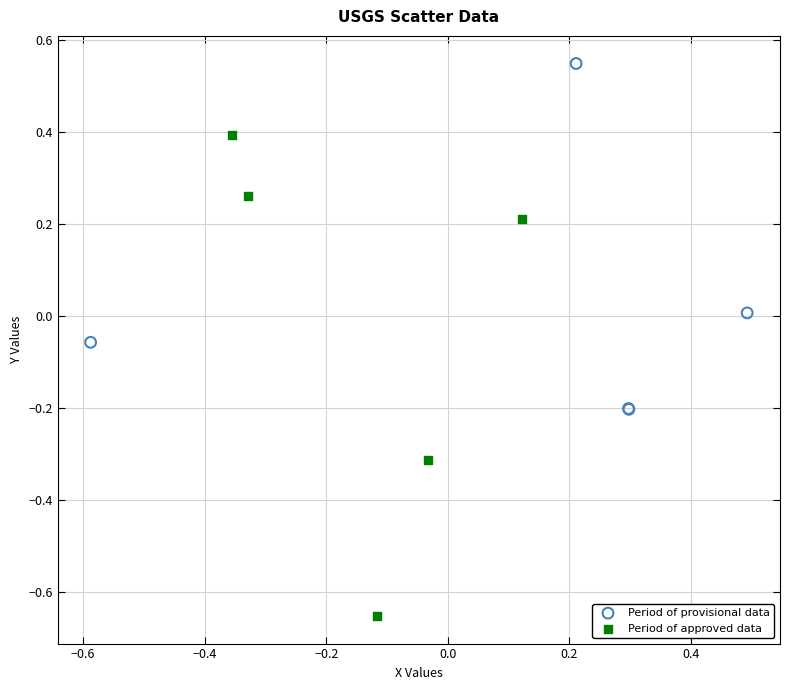

What are all the series names shown in the legend?

Period of provisional data, Period of approved data